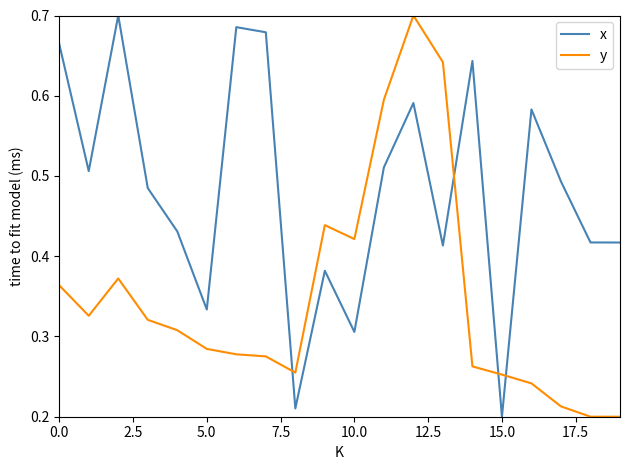

How many intersections are there between x and y?

4